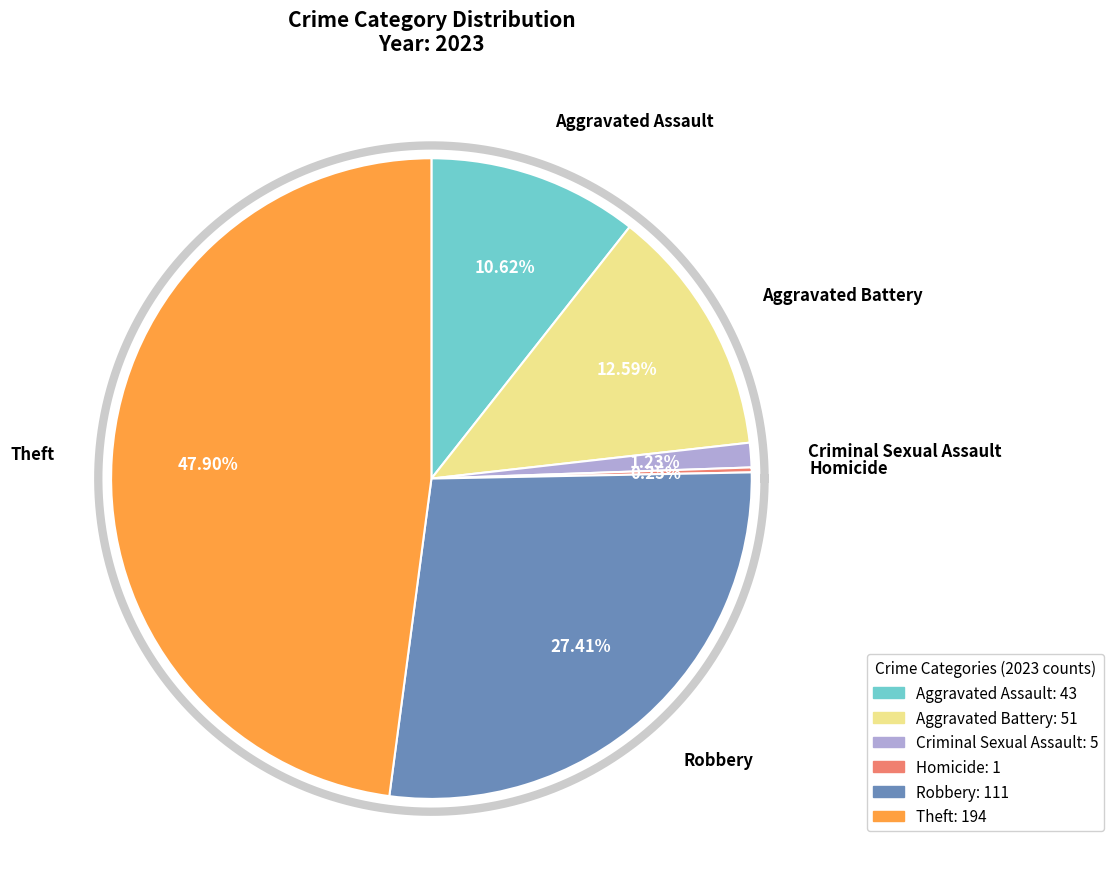

To the nearest percent, what is the difference between the largest and smallest slice percentages?

48%